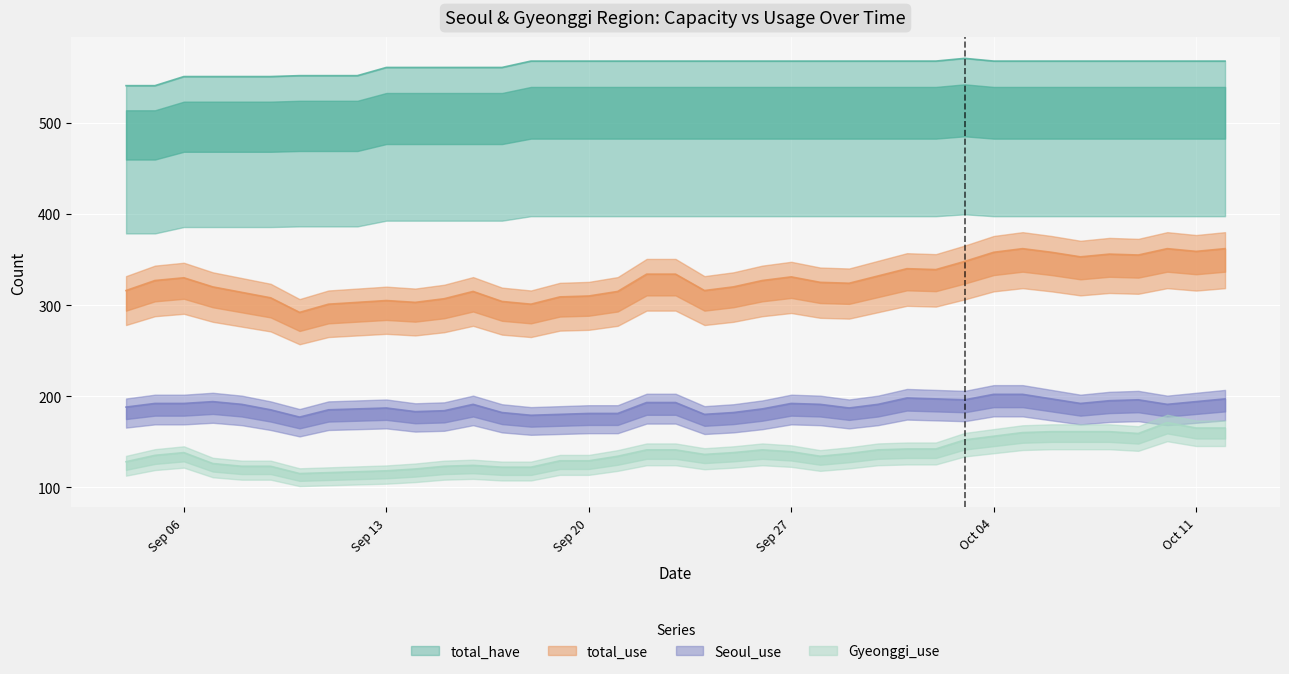

Reading right to left, extract all data points from this chart.

Seoul_use: 197	194	191	196	195	192	197	202	202	196	197	198	191	187	191	192	186	182	180	193	193	181	181	180	179	182	191	184	183	187	186	185	177	185	191	194	192	192	188
Gyeonggi_use: 165	165	171	159	161	161	161	160	156	152	142	142	141	137	134	139	141	138	136	141	141	134	129	129	122	122	124	123	120	118	117	116	115	123	123	126	138	135	128
total_use: 362	359	362	355	356	353	358	362	358	348	339	340	332	324	325	331	327	320	316	334	334	315	310	309	301	304	315	307	303	305	303	301	292	308	314	320	330	327	316
total_have: 568	568	568	568	568	568	568	568	568	571	568	568	568	568	568	568	568	568	568	568	568	568	568	568	568	561	561	561	561	561	552	552	552	551	551	551	551	541	541